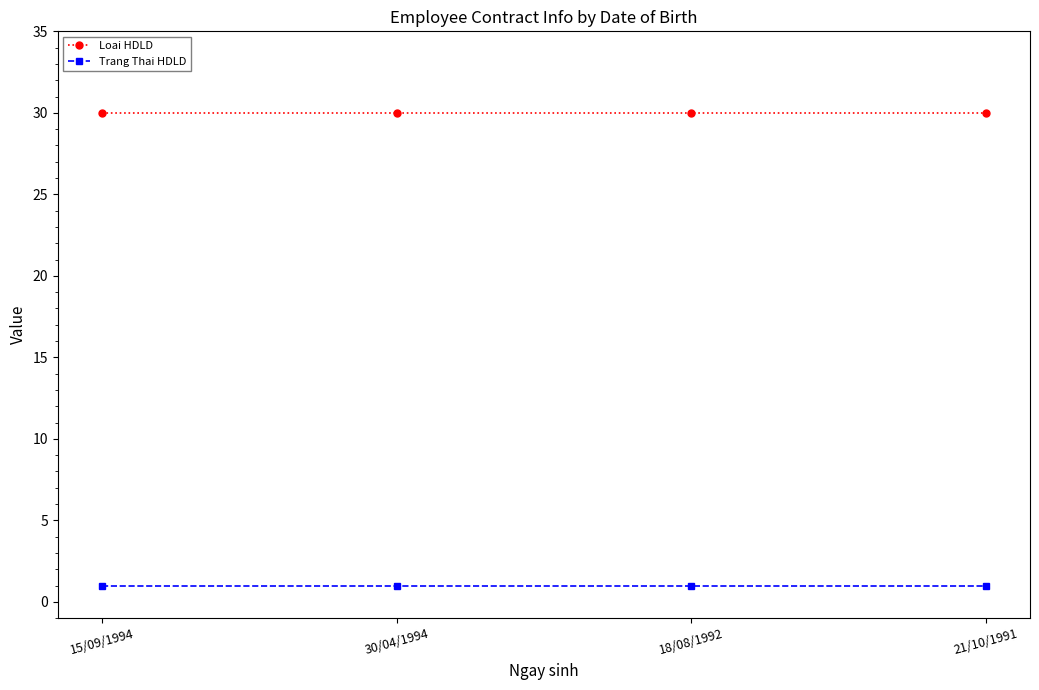

What are all the series names shown in the legend?

Loai HDLD, Trang Thai HDLD